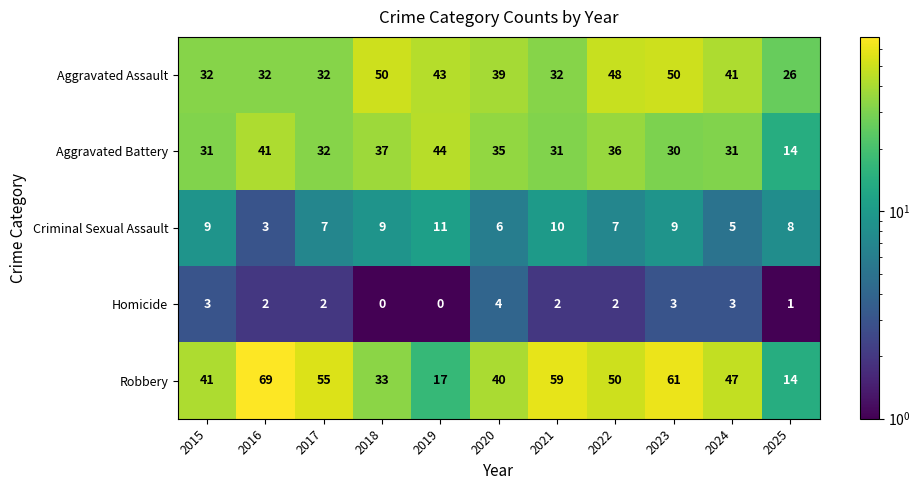

At which category is the sum across all series the highest?

2023